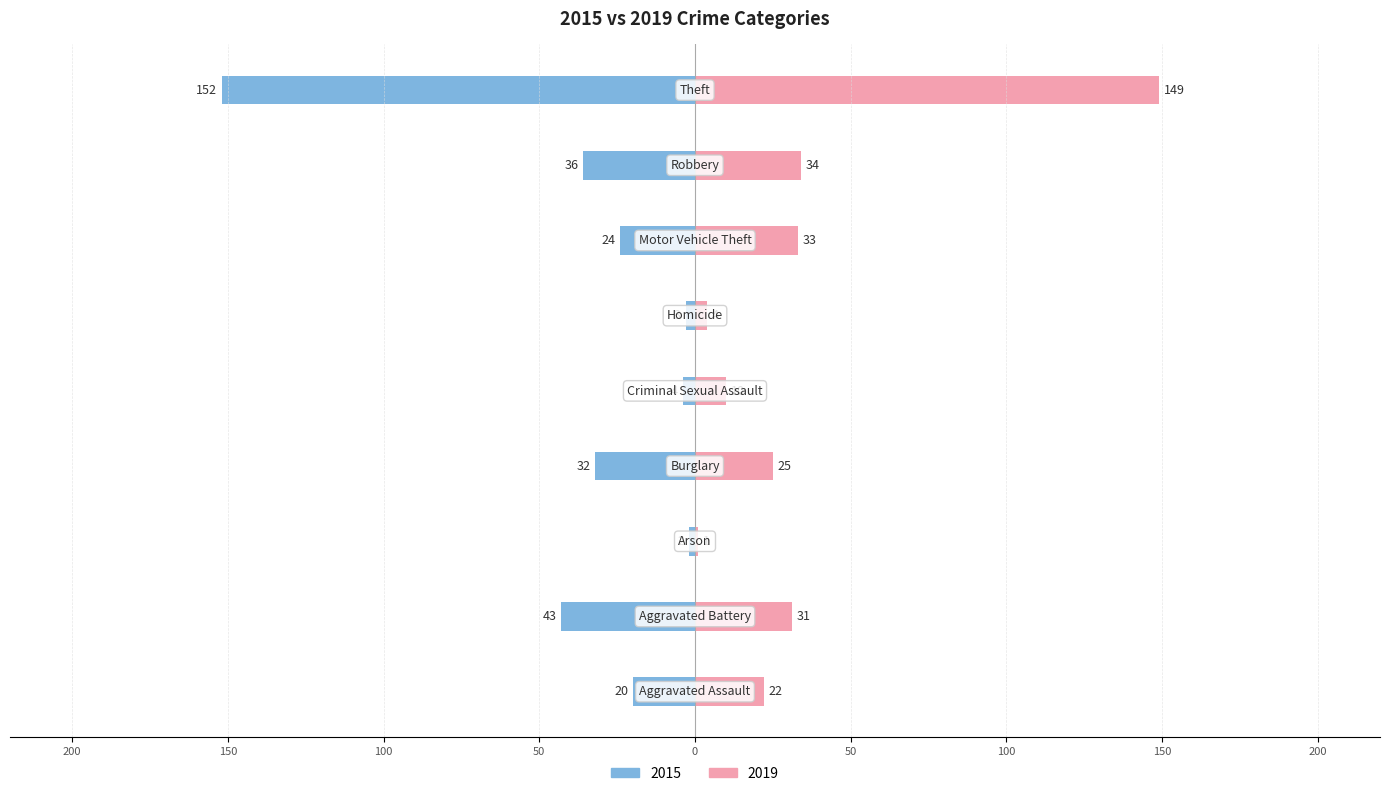

What is the sum of all 2015 values?

-316